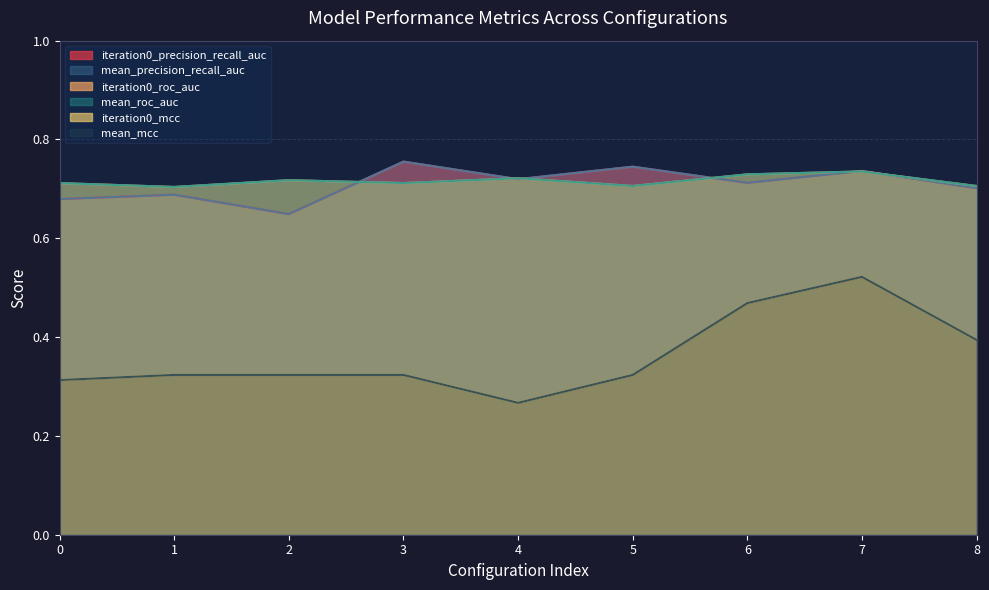

Is it true that mean_roc_auc equals 0.3 at 1?

False